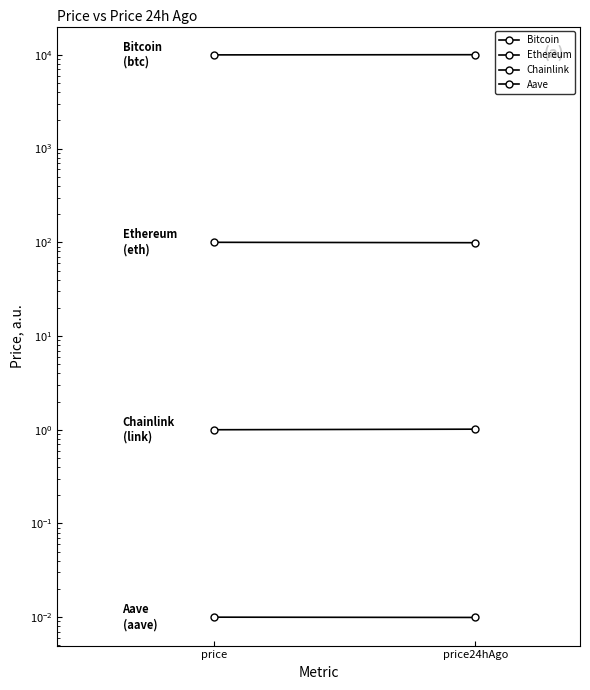

Which has a higher value, price24hAgo or price?

price24hAgo